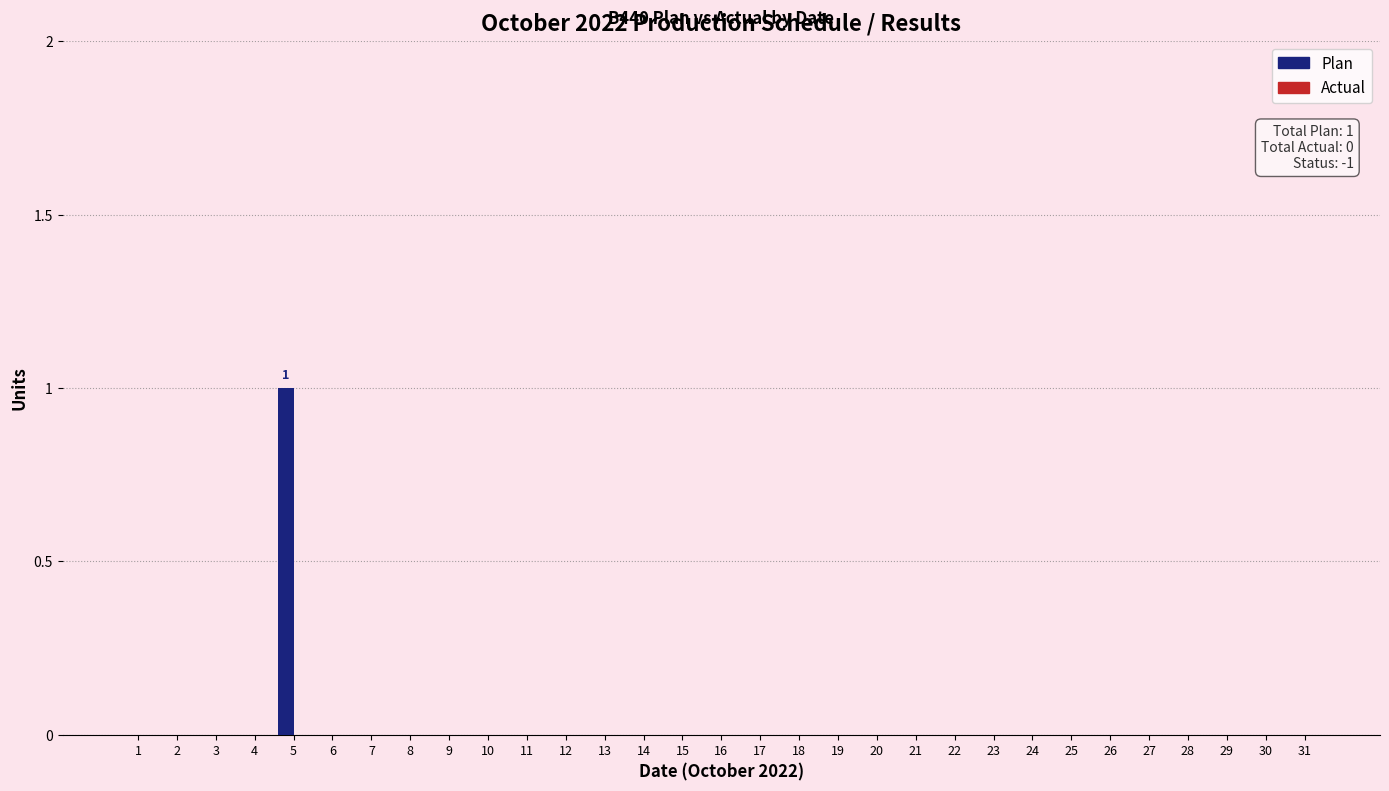

The value at 25 is 0. True or false?

True